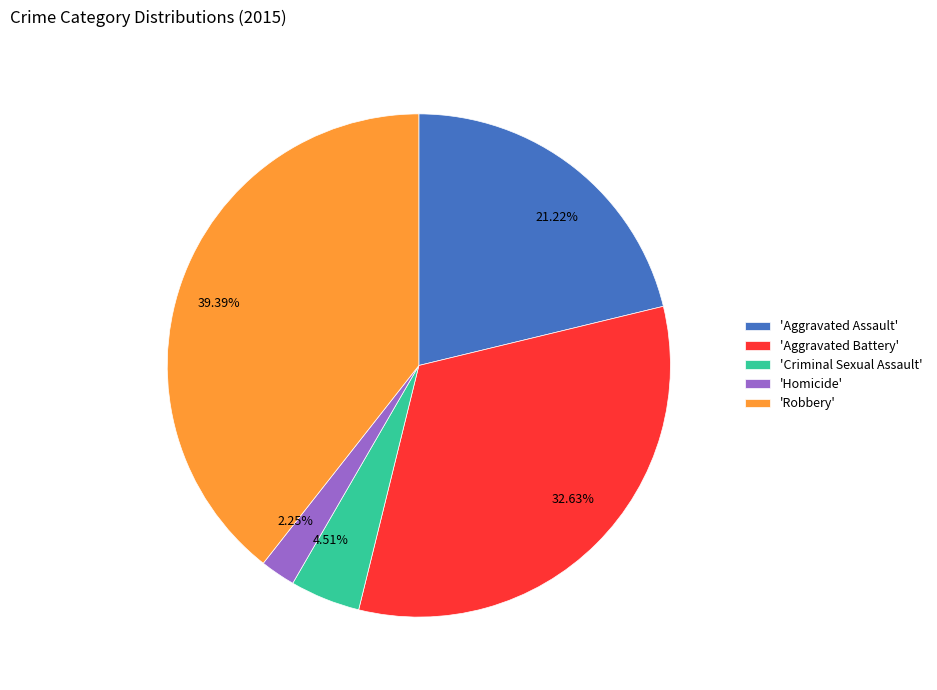

Is there a majority slice in this chart?

No